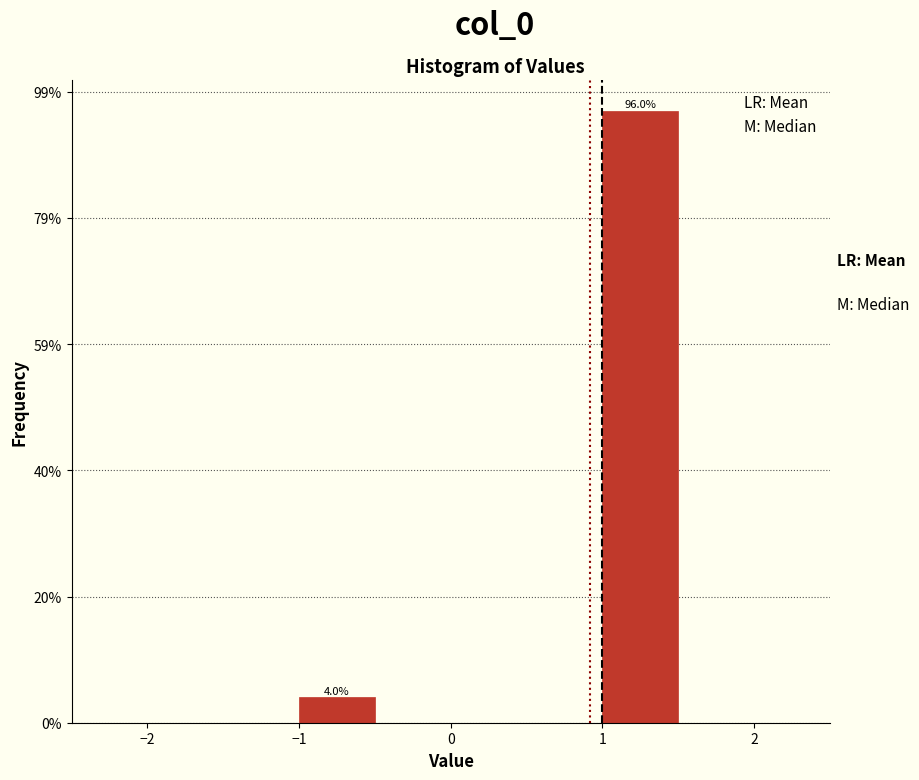

Which range on the x-axis has the tallest bar?

1.0 to 1.5